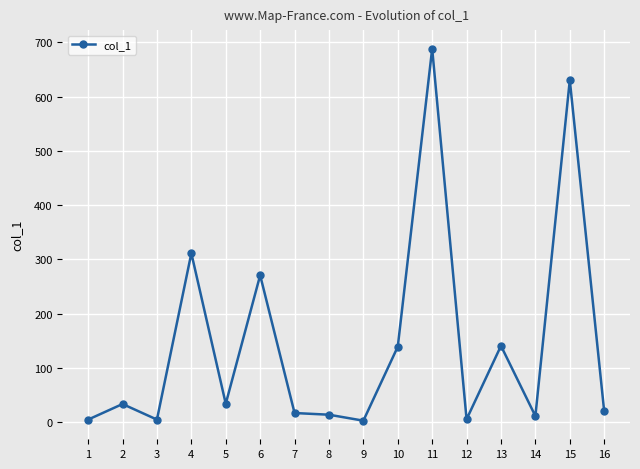

What is the minimum value shown in the chart?

3.0